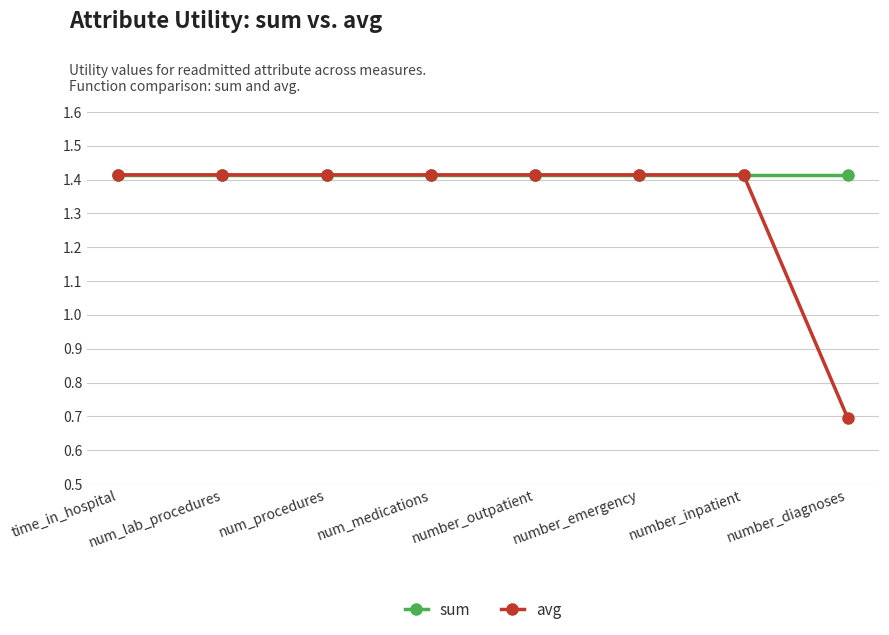

Count the number of categories in the chart.

8